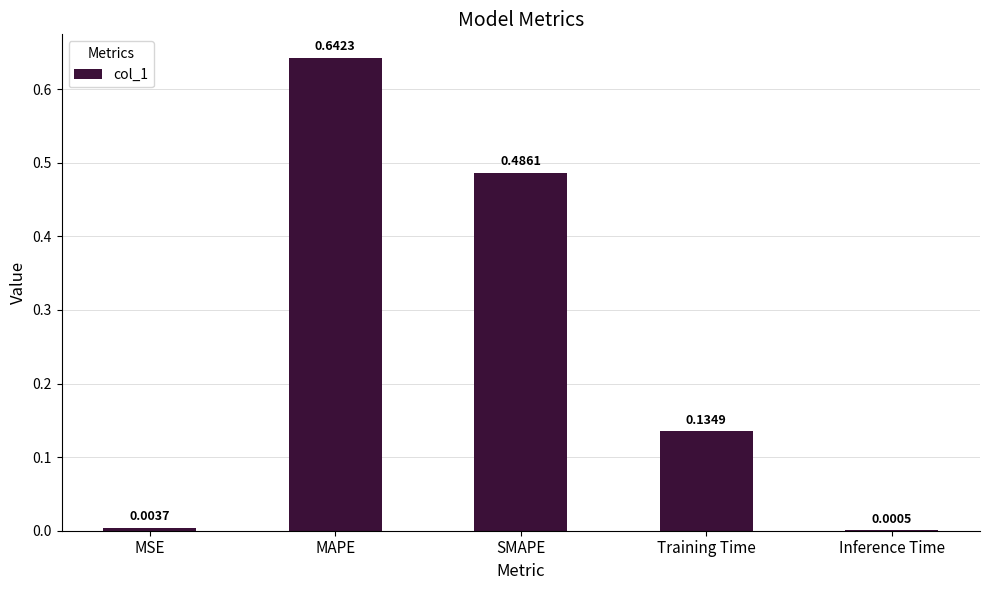

Which category has the highest value across all series?

MAPE